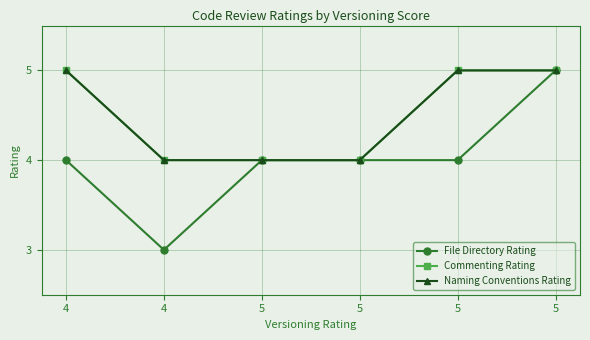

True or false: Commenting Rating and Naming Conventions Rating intersect in this chart.

False